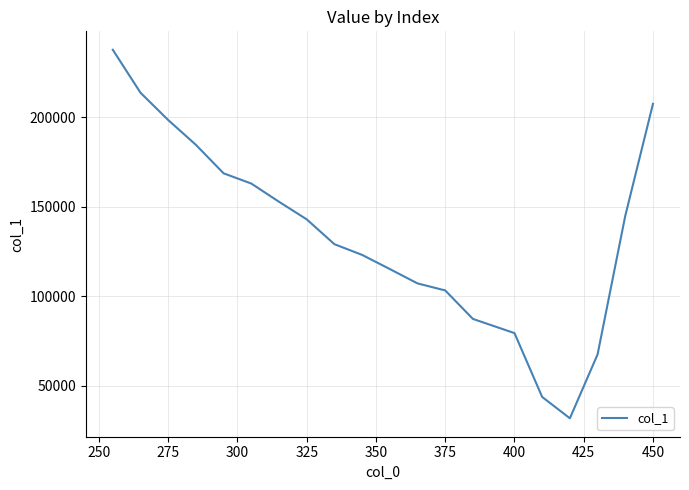

What is the minimum value shown in the chart?

31718